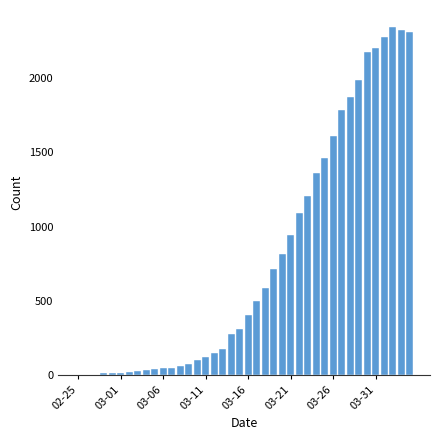

What is the maximum value shown in the chart?

2343